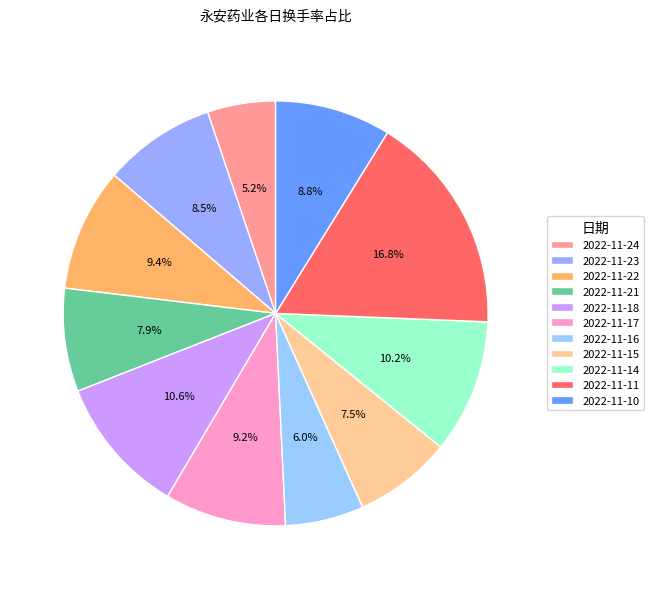

What is the ratio of the value at 2022-11-15 to the value at 2022-11-17?

0.8